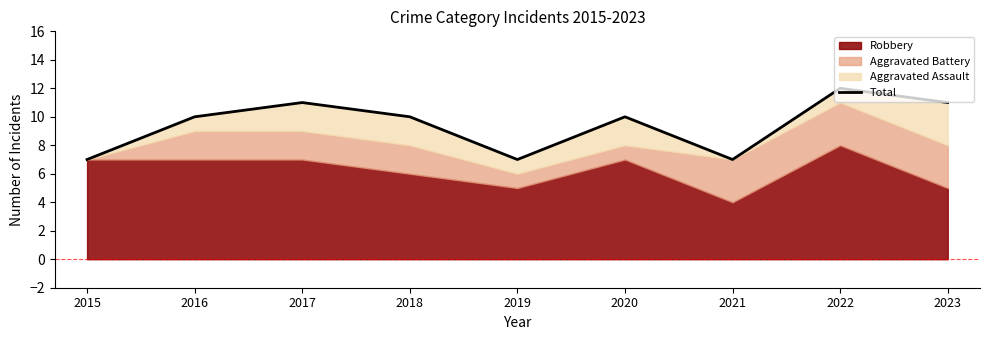

Reading right to left, extract all data points from this chart.

11	12	7	10	7	10	11	10	7